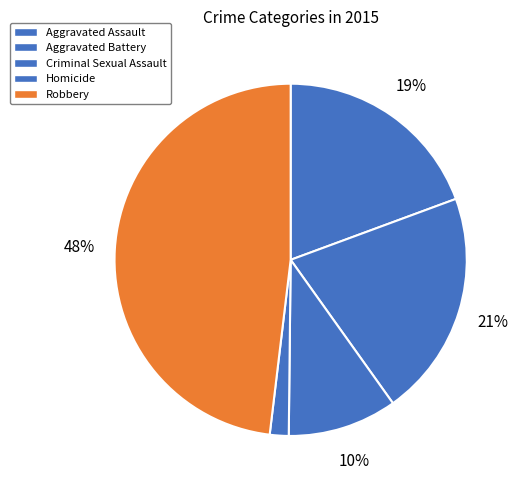

Count the number of slices in the pie.

5